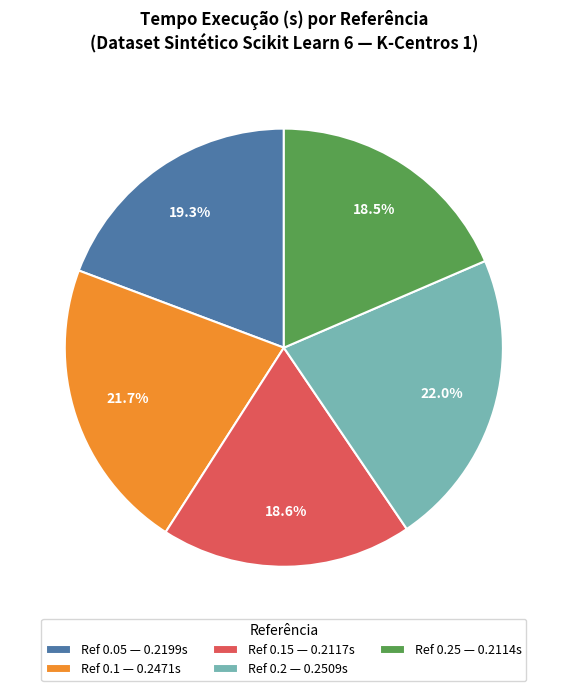

Does Ref 0.2 — 0.2509s represent more than half of the total?

No